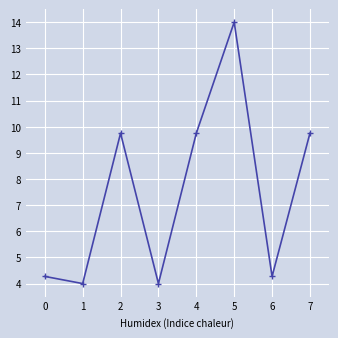

What is the value of the 3rd point from the left?

9.8